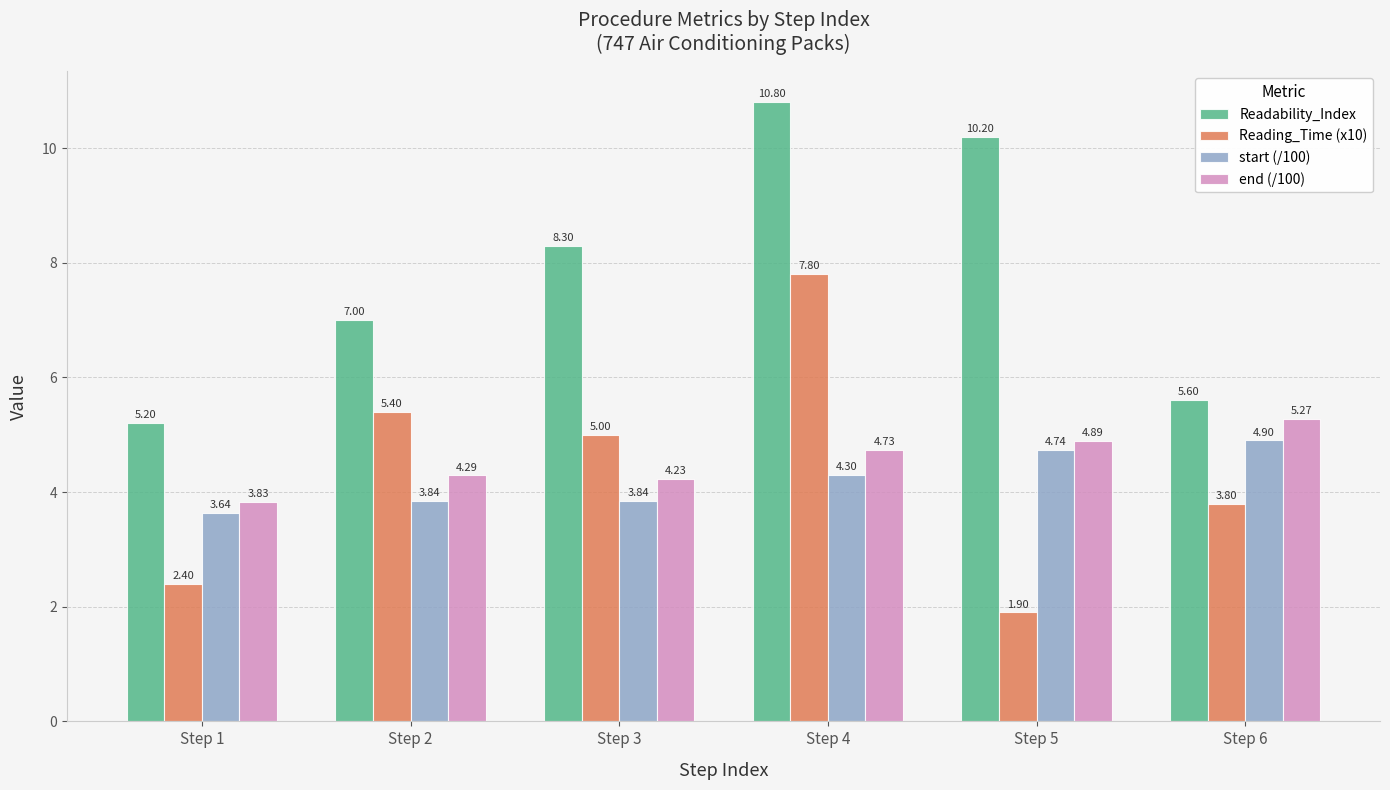

Is it true that end (/100) equals 3.3 at Step 6?

False